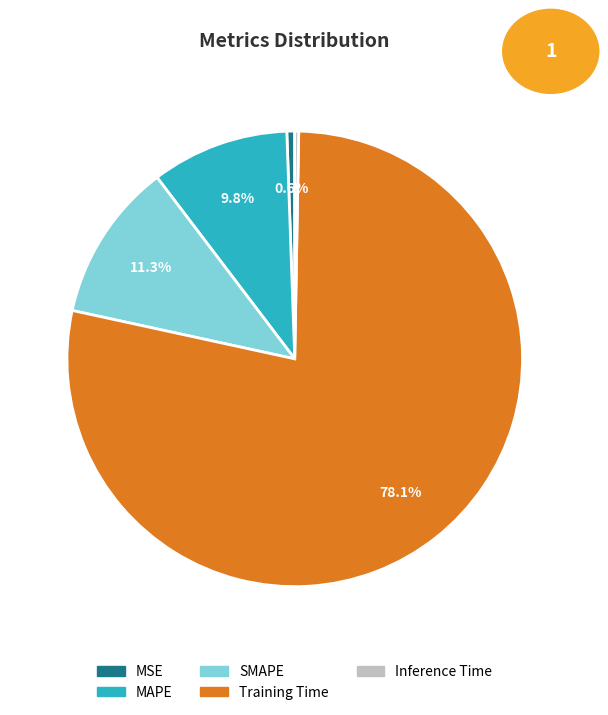

Do MAPE and MSE together represent more than half of the pie?

No